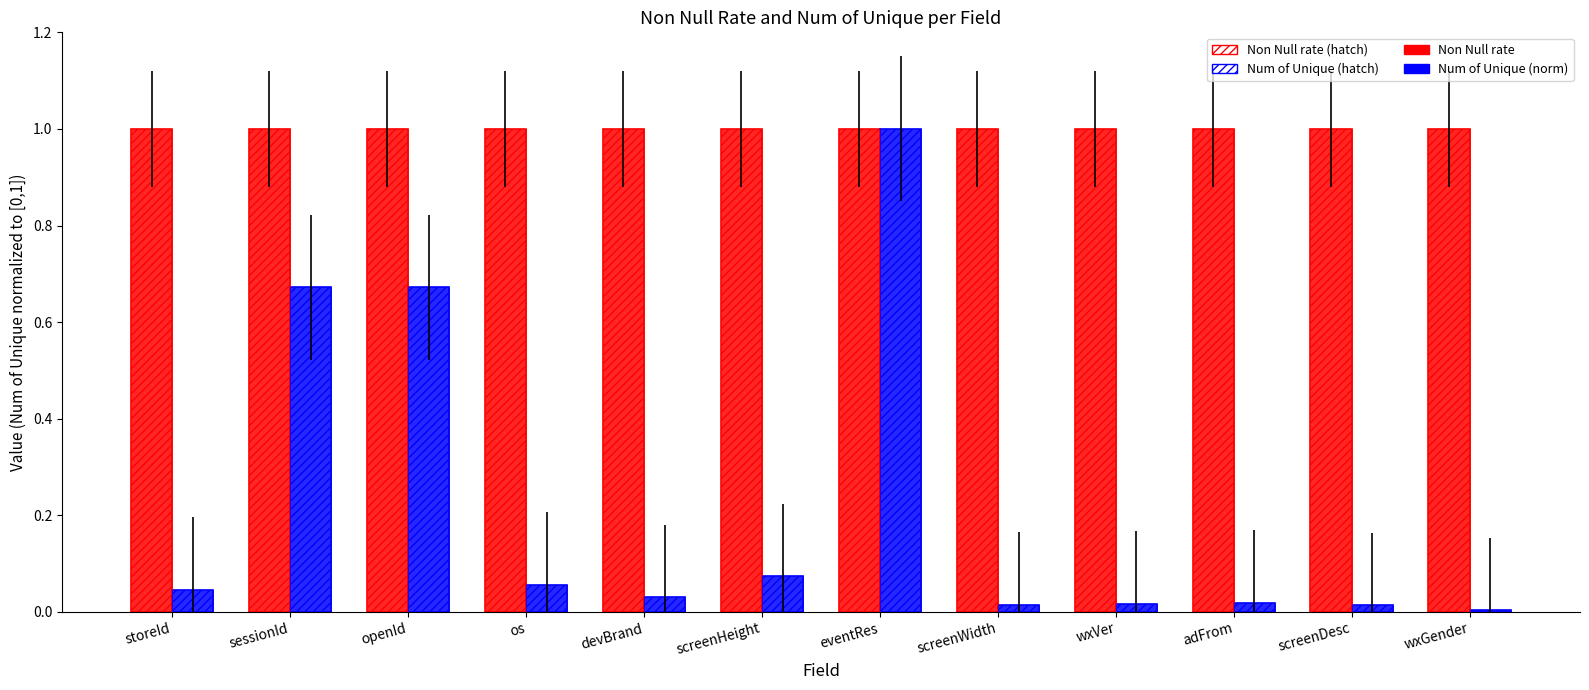

What is the average value of the Num of Unique (hatch) series?

0.2